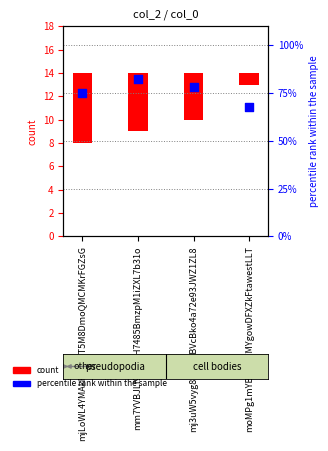

Which series has the largest total across all categories?

percentile rank within the sample